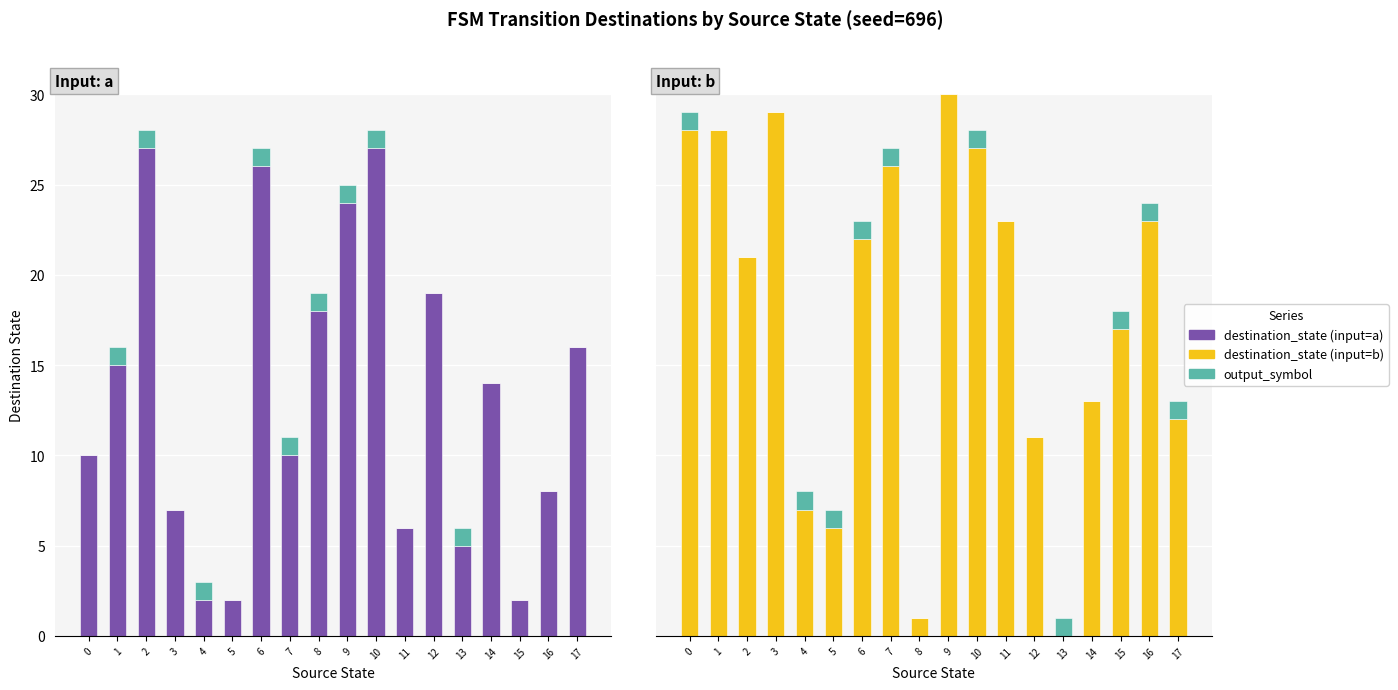

Reading right to left, extract all data points from this chart.

destination_state: 12	23	17	13	0	11	23	27	30	1	26	22	6	7	29	21	28	28
output_symbol: 1	1	1	0	1	0	0	1	0	0	1	1	1	1	0	0	0	1